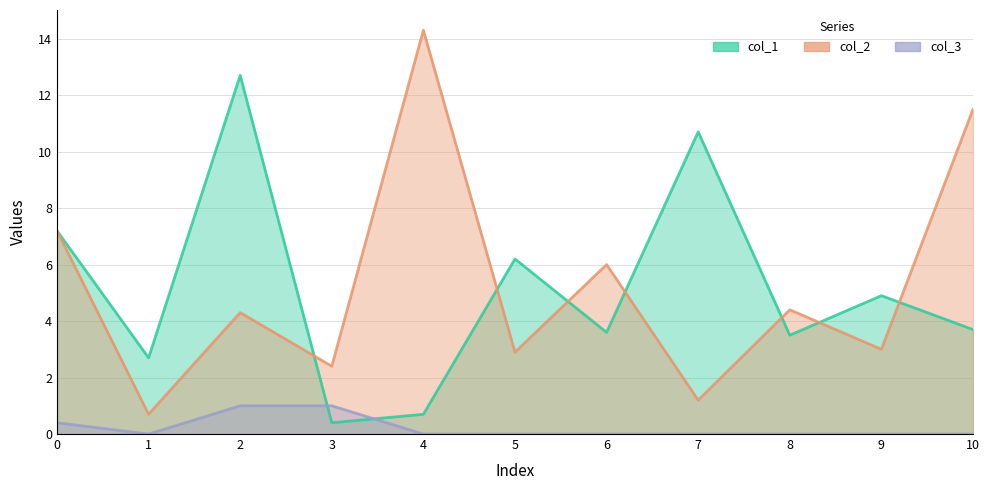

True or false: col_1 and col_3 cross at least once.

True